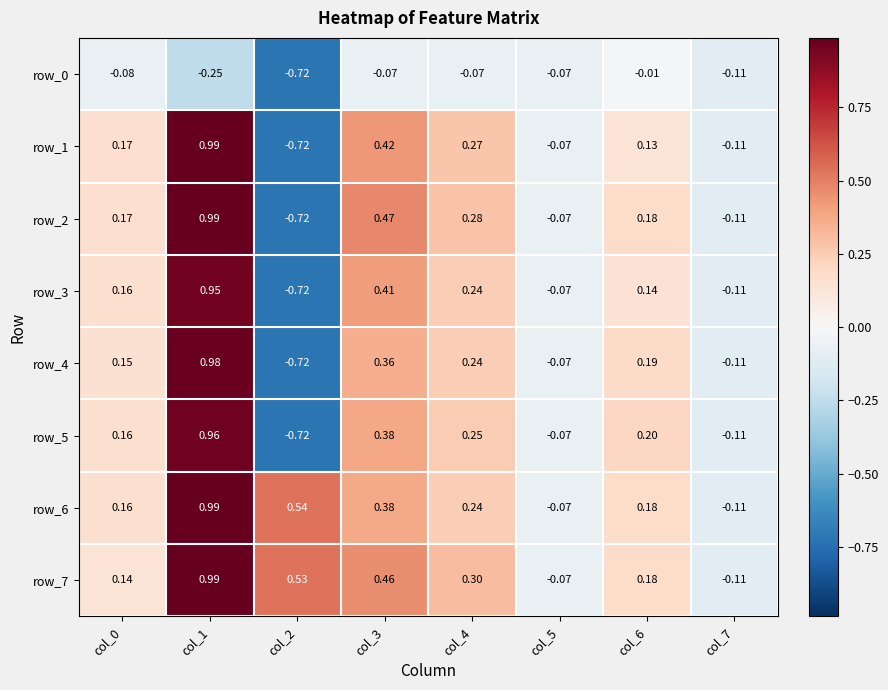

Which series changed the most between col_2 and col_3?

row_2